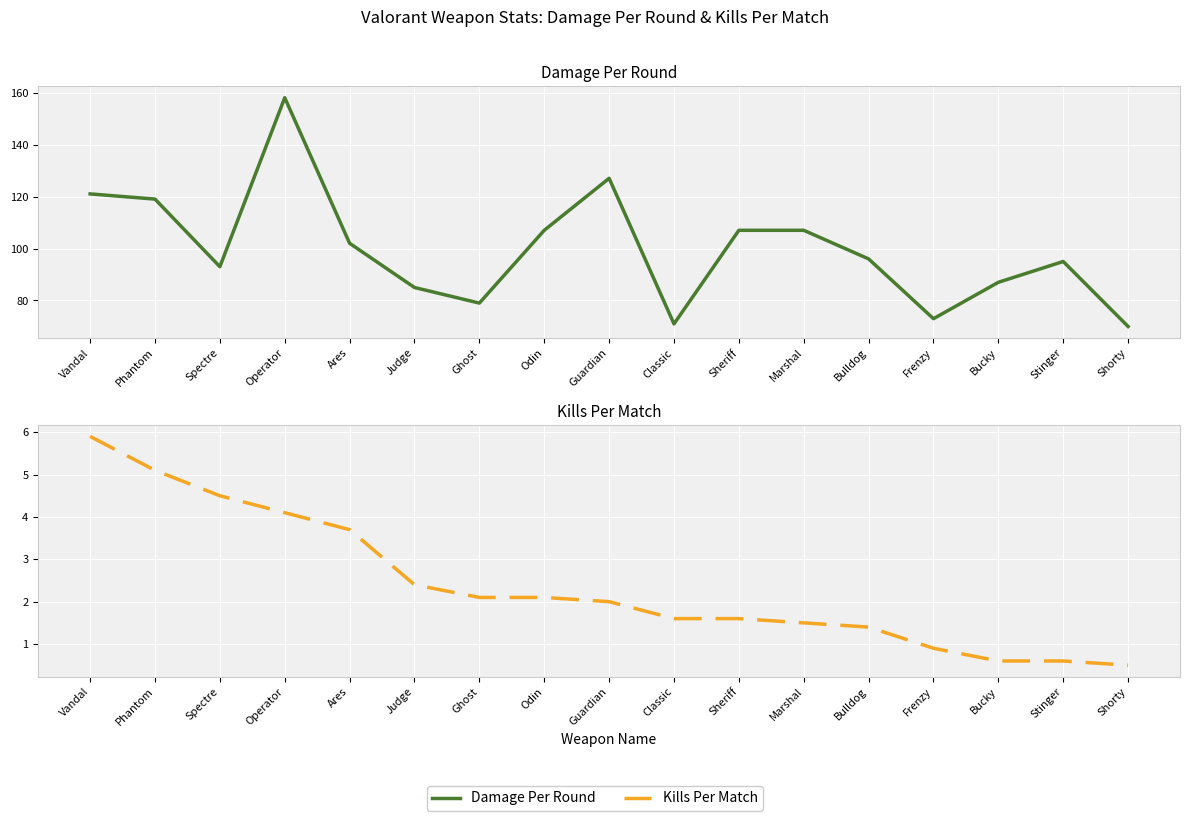

Reading left to right, extract all data points from this chart.

Damage Per Round: Vandal=121.0	Phantom=119.0	Spectre=93.0	Operator=158.0	Ares=102.0	Judge=85.0	Ghost=79.0	Odin=107.0	Guardian=127.0	Classic=71.0	Sheriff=107.0	Marshal=107.0	Bulldog=96.0	Frenzy=73.0	Bucky=87.0	Stinger=95.0	Shorty=70.0
Kills Per Match: Vandal=5.9	Phantom=5.1	Spectre=4.5	Operator=4.1	Ares=3.7	Judge=2.4	Ghost=2.1	Odin=2.1	Guardian=2.0	Classic=1.6	Sheriff=1.6	Marshal=1.5	Bulldog=1.4	Frenzy=0.9	Bucky=0.6	Stinger=0.6	Shorty=0.5